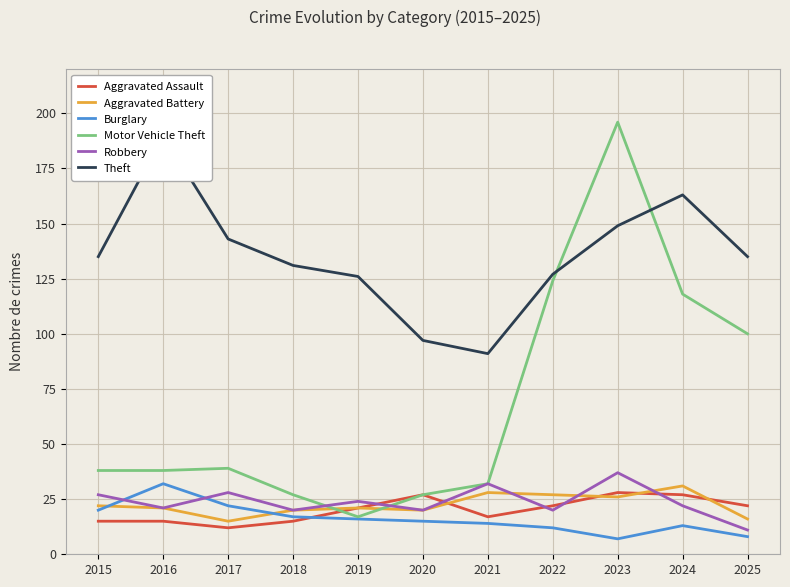

Which label corresponds to the largest value in the chart?

2023